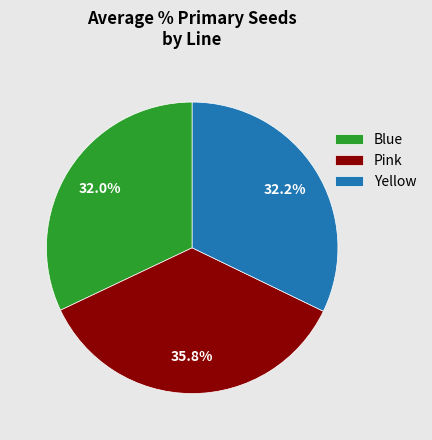

Approximately how many times larger is the value at Blue compared to Yellow?

1.0